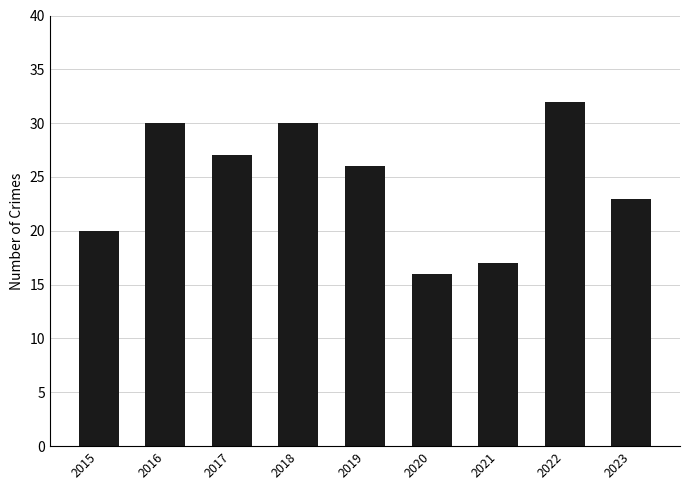

How many data points are less than 26?

4